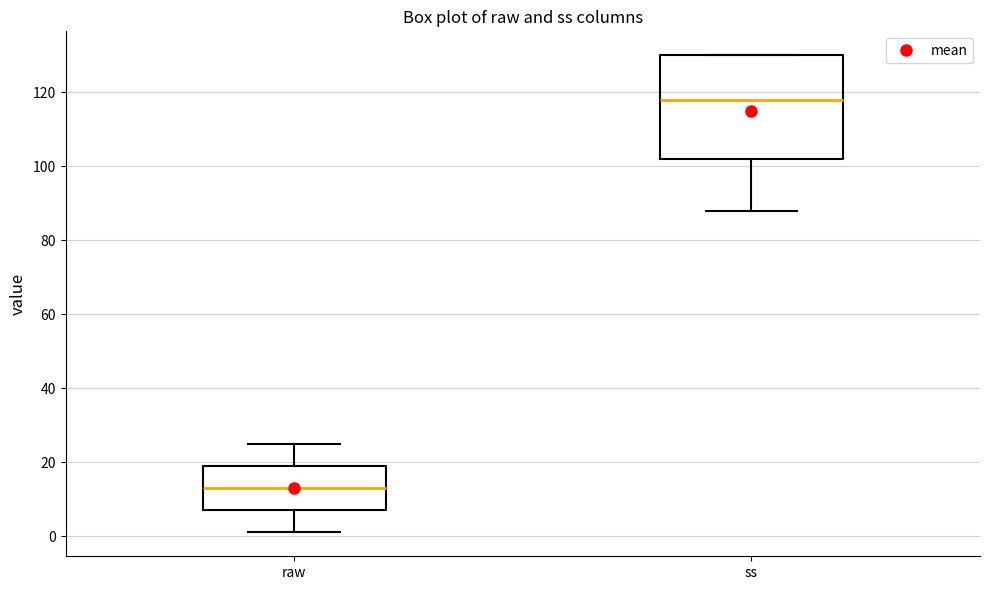

Where does the lower whisker of the box for ss end on the y-axis? The values are not printed on the chart, so give them approximately, as read against the axis.

88